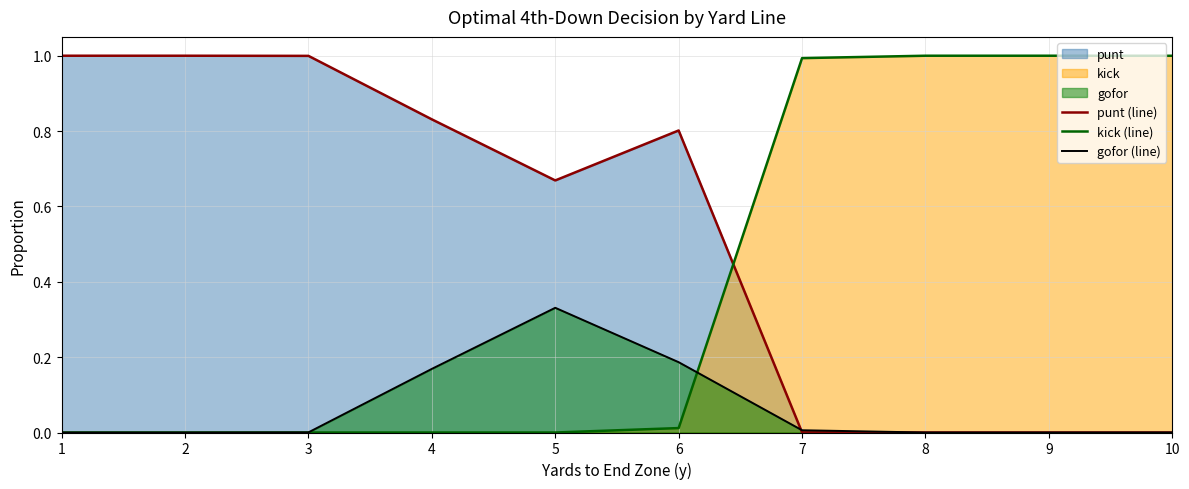

What is the difference between the maximum and minimum values in the punt (line) series?

1.0